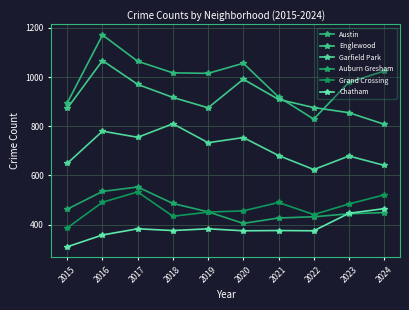

Between 2015 and 2018, which series saw the biggest shift?

Garfield Park